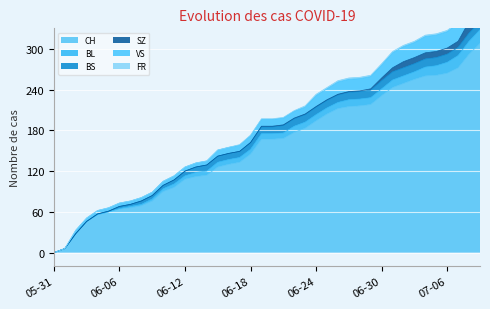

Reading right to left, extract all data points from this chart.

CH: 2020-07-09=308	2020-07-08=292	2020-07-07=272	2020-07-06=264	2020-07-05=261	2020-07-04=260	2020-07-03=255	2020-07-02=249	2020-07-01=243	2020-06-30=231	2020-06-29=218	2020-06-28=216	2020-06-27=215	2020-06-26=212	2020-06-25=204	2020-06-24=194	2020-06-23=183	2020-06-22=177	2020-06-21=168	2020-06-20=167	2020-06-19=167	2020-06-18=145	2020-06-17=133	2020-06-16=130	2020-06-15=126	2020-06-14=114	2020-06-13=112	2020-06-12=108	2020-06-11=96	2020-06-10=90	2020-06-09=76	2020-06-08=69	2020-06-07=66	2020-06-06=64	2020-06-05=60	2020-06-04=56	2020-06-03=46	2020-06-02=28	2020-06-01=6	2020-05-31=0
BL: 2020-07-09=20	2020-07-08=19	2020-07-07=18	2020-07-06=16	2020-07-05=14	2020-07-04=13	2020-07-03=11	2020-07-02=11	2020-07-01=11	2020-06-30=10	2020-06-29=10	2020-06-28=10	2020-06-27=10	2020-06-26=9	2020-06-25=9	2020-06-24=9	2020-06-23=9	2020-06-22=9	2020-06-21=8	2020-06-20=8	2020-06-19=8	2020-06-18=7	2020-06-17=7	2020-06-16=7	2020-06-15=7	2020-06-14=6	2020-06-13=6	2020-06-12=5	2020-06-11=5	2020-06-10=4	2020-06-09=3	2020-06-08=2	2020-06-07=2	2020-06-06=1	2020-06-05=0	2020-06-04=0	2020-06-03=0	2020-06-02=0	2020-06-01=0	2020-05-31=0
BS: 2020-07-09=12	2020-07-08=12	2020-07-07=12	2020-07-06=12	2020-07-05=12	2020-07-04=12	2020-07-03=12	2020-07-02=12	2020-07-01=12	2020-06-30=12	2020-06-29=11	2020-06-28=11	2020-06-27=11	2020-06-26=11	2020-06-25=11	2020-06-24=11	2020-06-23=11	2020-06-22=11	2020-06-21=11	2020-06-20=10	2020-06-19=10	2020-06-18=10	2020-06-17=9	2020-06-16=9	2020-06-15=9	2020-06-14=9	2020-06-13=8	2020-06-12=7	2020-06-11=6	2020-06-10=5	2020-06-09=5	2020-06-08=5	2020-06-07=3	2020-06-06=3	2020-06-05=1	2020-06-04=1	2020-06-03=0	2020-06-02=0	2020-06-01=0	2020-05-31=0
SZ: 2020-07-09=17	2020-07-08=17	2020-07-07=9	2020-07-06=9	2020-07-05=9	2020-07-04=9	2020-07-03=9	2020-07-02=9	2020-07-01=6	2020-06-30=4	2020-06-29=2	2020-06-28=1	2020-06-27=1	2020-06-26=1	2020-06-25=1	2020-06-24=1	2020-06-23=1	2020-06-22=1	2020-06-21=1	2020-06-20=1	2020-06-19=1	2020-06-18=0	2020-06-17=0	2020-06-16=0	2020-06-15=0	2020-06-14=0	2020-06-13=0	2020-06-12=0	2020-06-11=0	2020-06-10=0	2020-06-09=0	2020-06-08=0	2020-06-07=0	2020-06-06=0	2020-06-05=0	2020-06-04=0	2020-06-03=0	2020-06-02=0	2020-06-01=0	2020-05-31=0
VS: 2020-07-09=31	2020-07-08=29	2020-07-07=26	2020-07-06=24	2020-07-05=24	2020-07-04=24	2020-07-03=22	2020-07-02=22	2020-07-01=22	2020-06-30=19	2020-06-29=18	2020-06-28=18	2020-06-27=18	2020-06-26=18	2020-06-25=16	2020-06-24=16	2020-06-23=10	2020-06-22=10	2020-06-21=10	2020-06-20=10	2020-06-19=10	2020-06-18=10	2020-06-17=9	2020-06-16=9	2020-06-15=9	2020-06-14=6	2020-06-13=6	2020-06-12=6	2020-06-11=6	2020-06-10=6	2020-06-09=5	2020-06-08=5	2020-06-07=5	2020-06-06=5	2020-06-05=5	2020-06-04=5	2020-06-03=5	2020-06-02=5	2020-06-01=0	2020-05-31=0
FR: 2020-07-09=2	2020-07-08=2	2020-07-07=2	2020-07-06=2	2020-07-05=2	2020-07-04=2	2020-07-03=2	2020-07-02=2	2020-07-01=2	2020-06-30=2	2020-06-29=2	2020-06-28=2	2020-06-27=2	2020-06-26=2	2020-06-25=2	2020-06-24=2	2020-06-23=2	2020-06-22=1	2020-06-21=1	2020-06-20=1	2020-06-19=1	2020-06-18=1	2020-06-17=1	2020-06-16=0	2020-06-15=0	2020-06-14=0	2020-06-13=0	2020-06-12=0	2020-06-11=0	2020-06-10=0	2020-06-09=0	2020-06-08=0	2020-06-07=0	2020-06-06=0	2020-06-05=0	2020-06-04=0	2020-06-03=0	2020-06-02=0	2020-06-01=0	2020-05-31=0